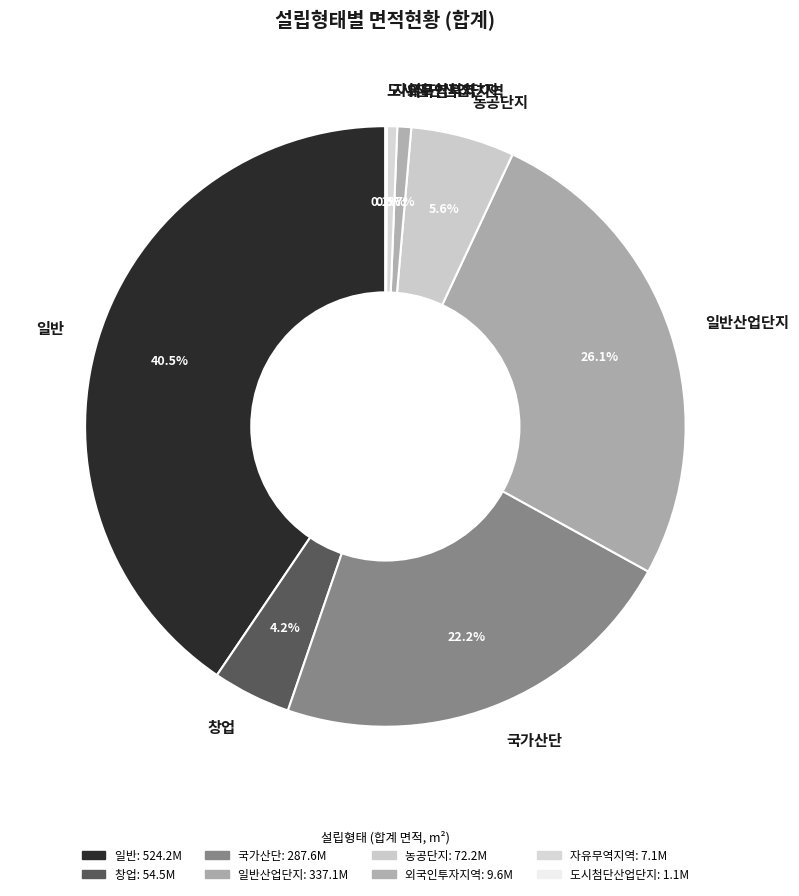

To the nearest percent, what is the difference between the 국가산단 and 자유무역지역 slice percentages?

22%